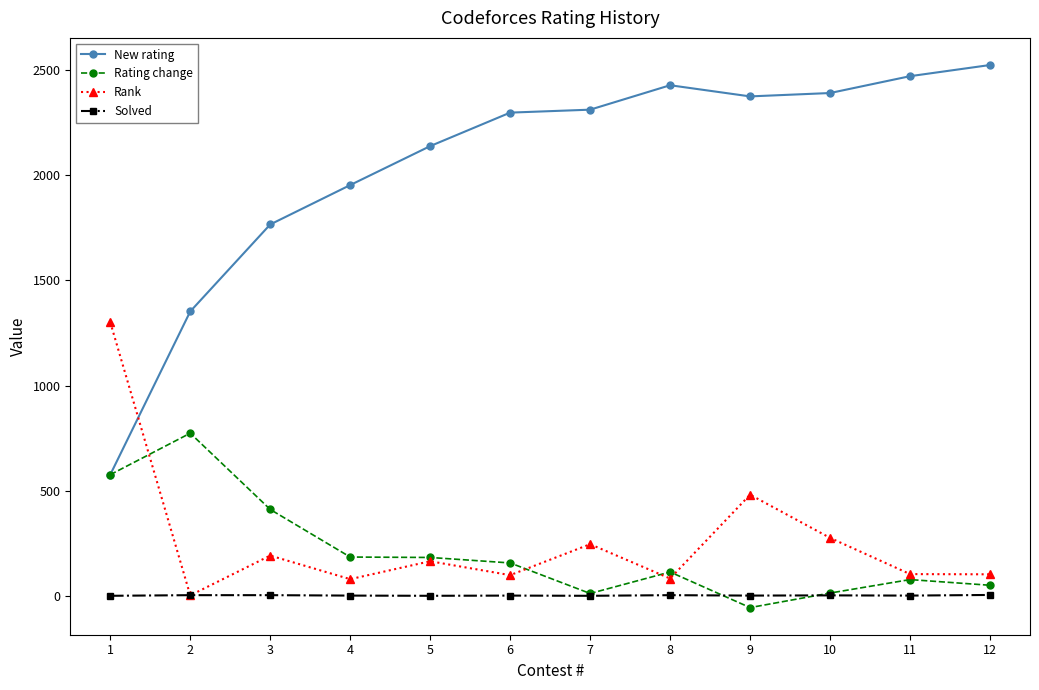

Which series has the widest spread of values?

New rating